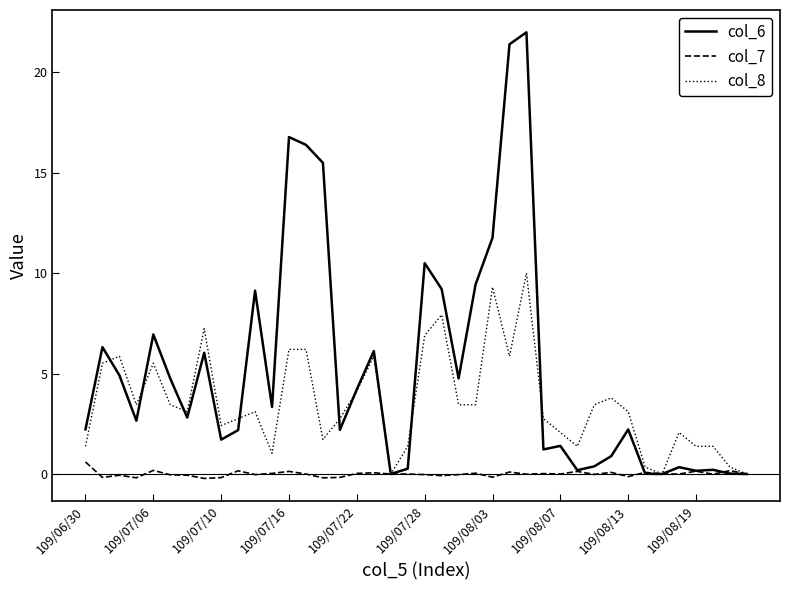

Which series has the widest spread of values?

col_6